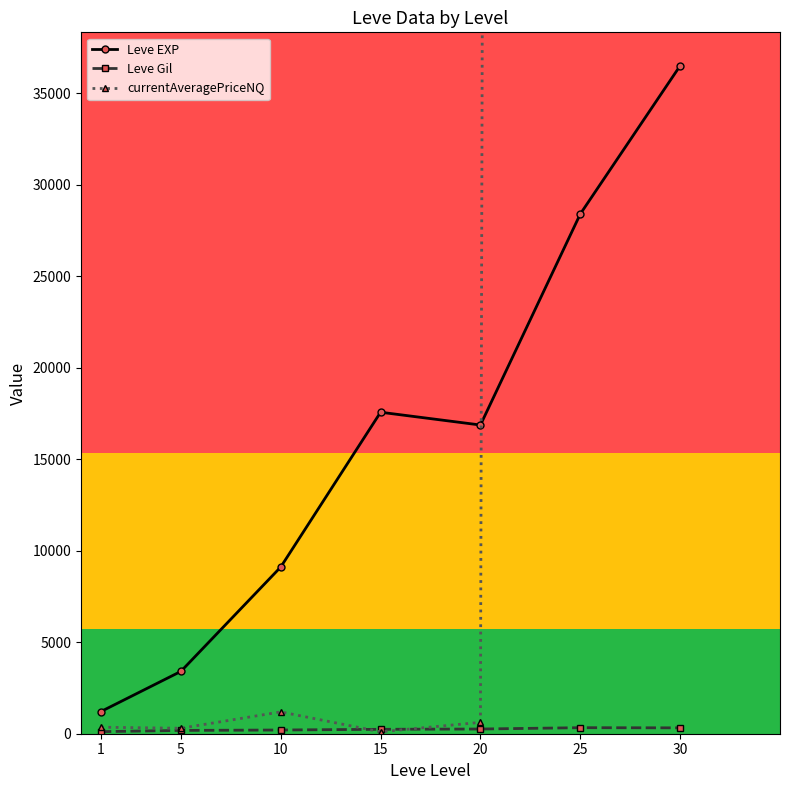

How many data points in currentAveragePriceNQ are above 620?

4